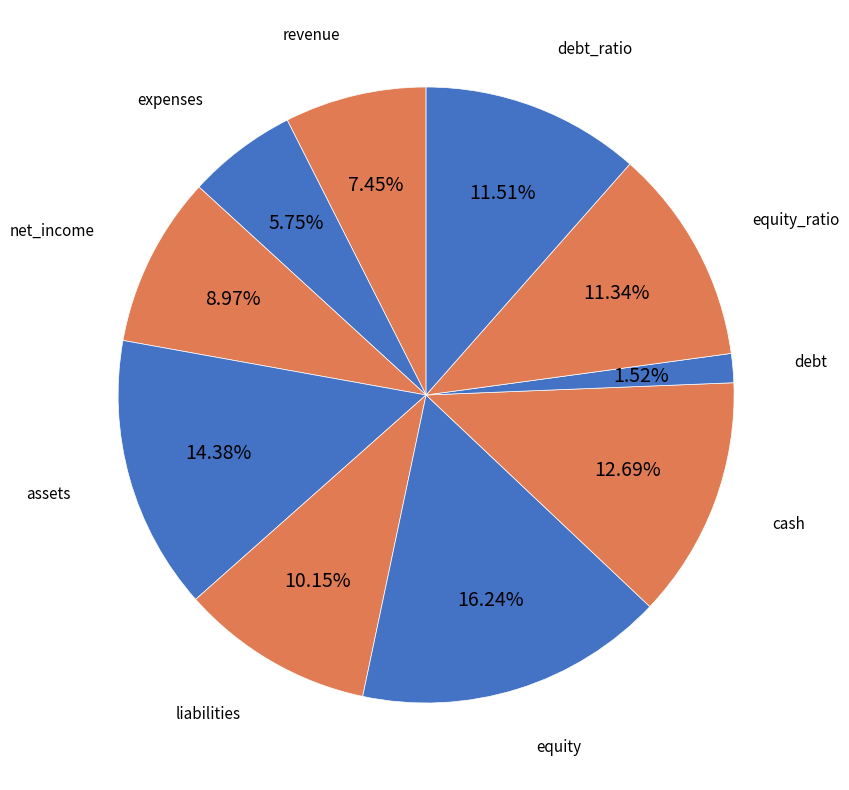

Which has a higher value, equity_ratio or cash?

cash